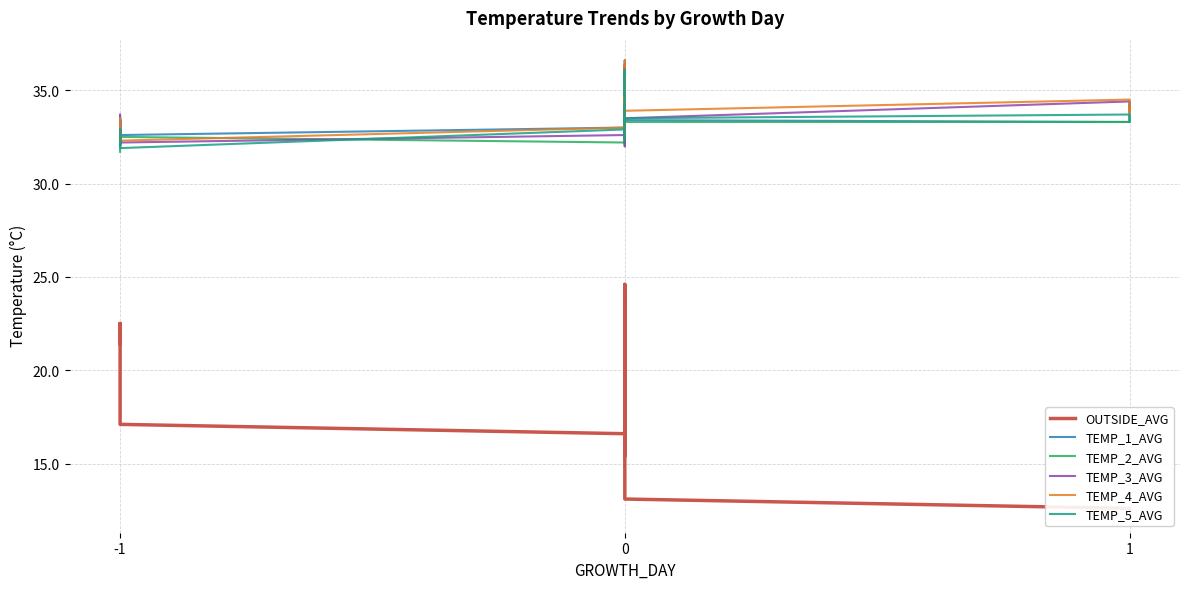

Which has a higher value, -1 or 0?

-1